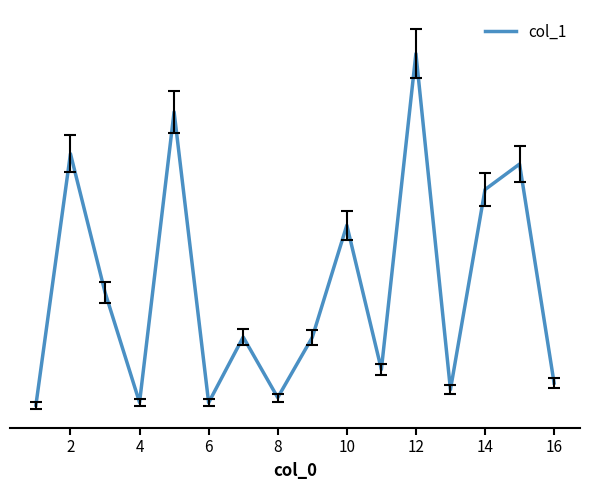

Is this an area chart (filled region under the line)?

No